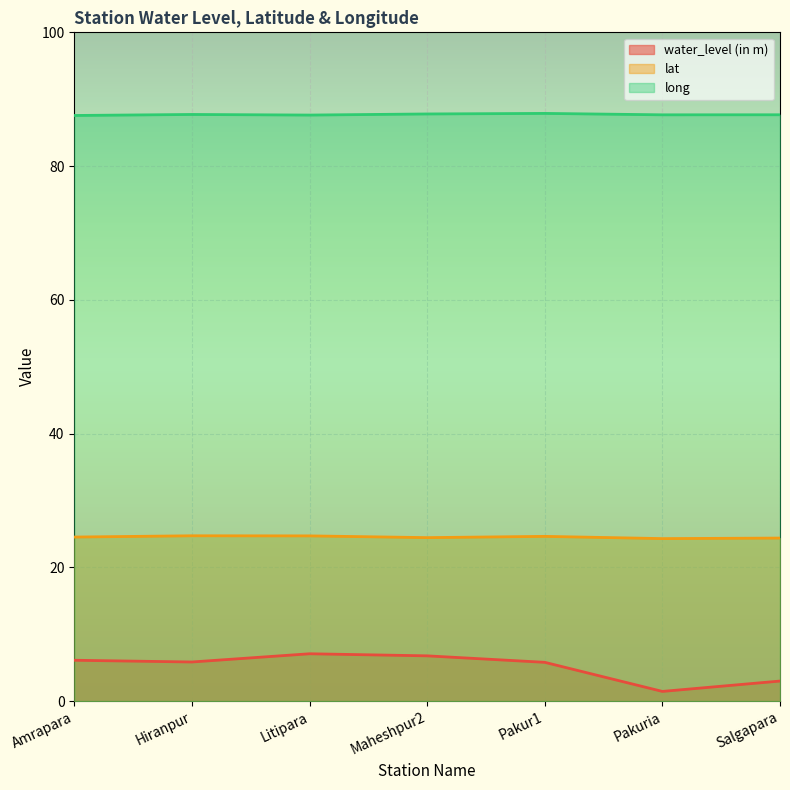

Reading left to right, extract all data points from this chart.

water_level (in m): Amrapara=6.1	Hiranpur=5.8	Litipara=7.1	Maheshpur2=6.8	Pakur1=5.8	Pakuria=1.4	Salgapara=3.0
lat: Amrapara=24.5	Hiranpur=24.7	Litipara=24.7	Maheshpur2=24.4	Pakur1=24.6	Pakuria=24.3	Salgapara=24.4
long: Amrapara=87.6	Hiranpur=87.7	Litipara=87.6	Maheshpur2=87.8	Pakur1=87.9	Pakuria=87.7	Salgapara=87.7